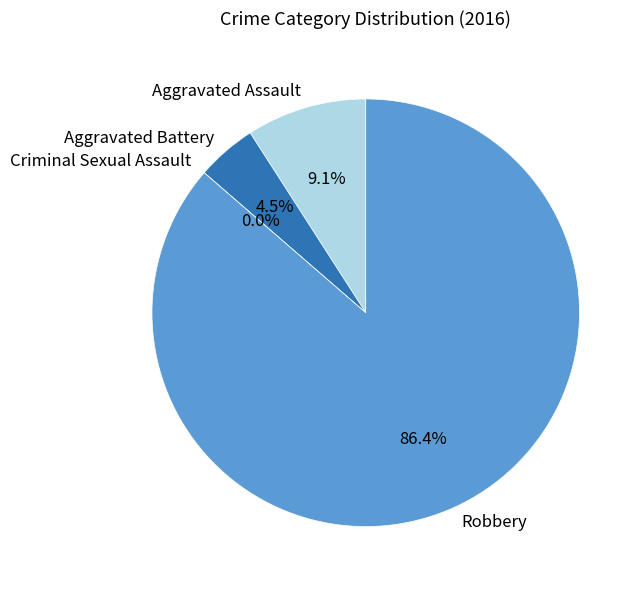

The Robbery slice represents 76% of the pie. True or false?

False